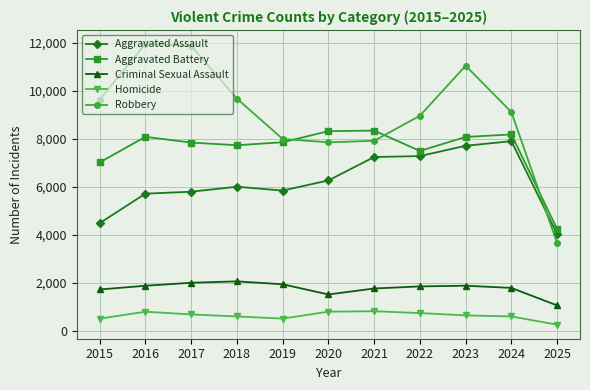

How many data points in Criminal Sexual Assault are less than 1841?

5